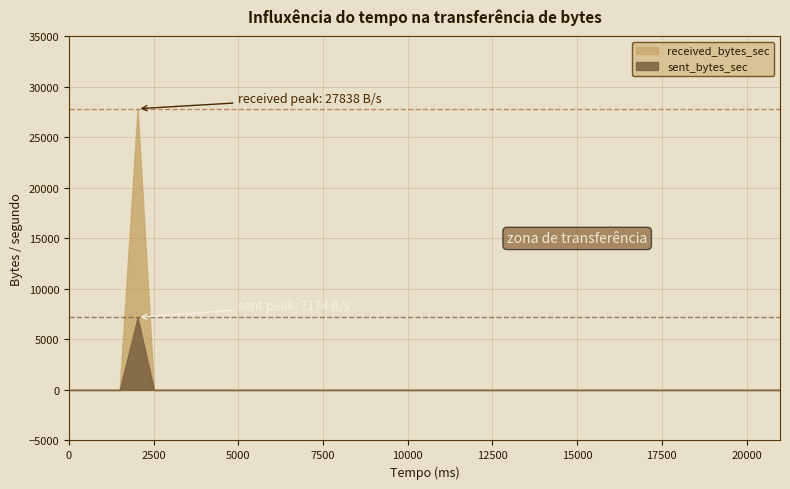

Is it true that received_bytes_sec equals -15750 at 20?

False